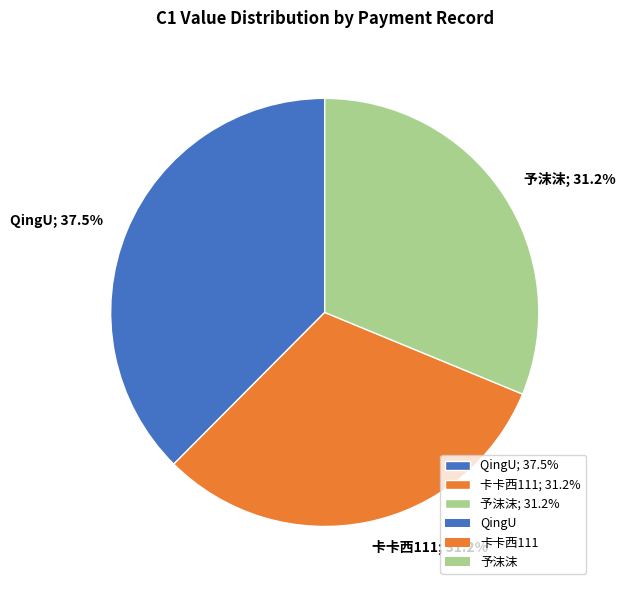

What percentage do 卡卡西111; 31.2% and QingU; 37.5% together represent?

68.8%